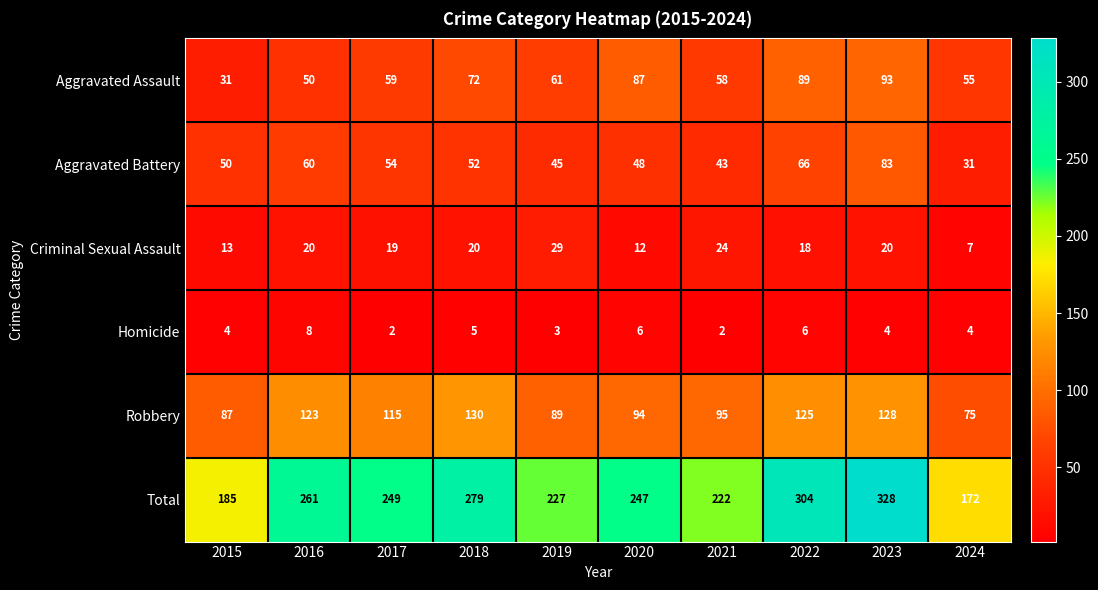

True or false: Total has a value of 227 at 2019.

True